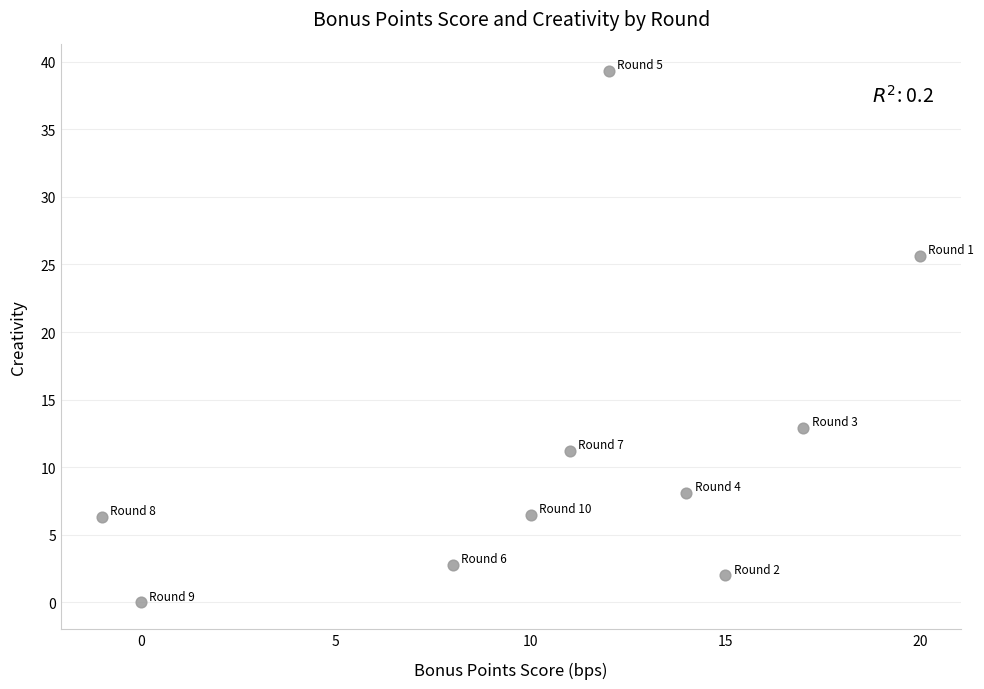

What is the average Y value?

11.5